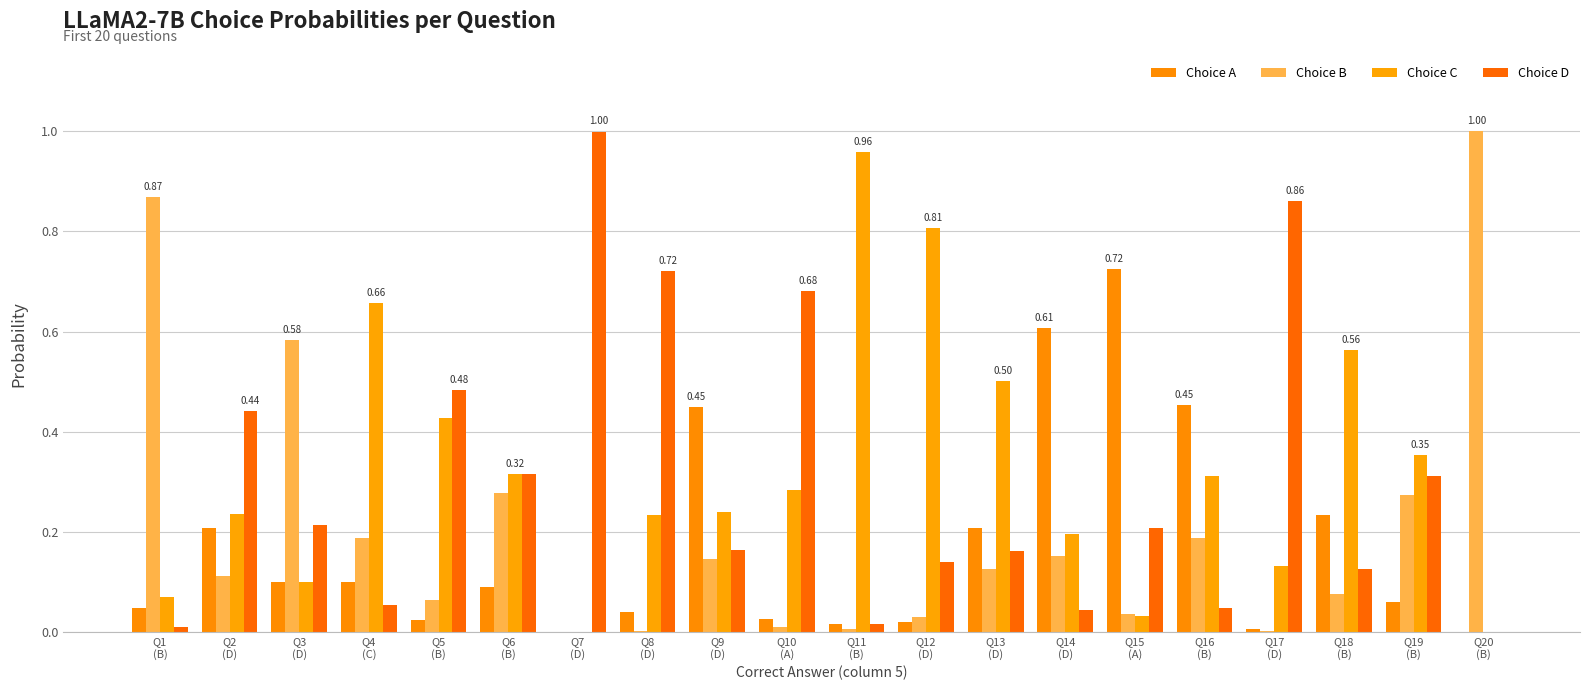

What is the value of the Choice A bar at the 18th from the left?

0.2